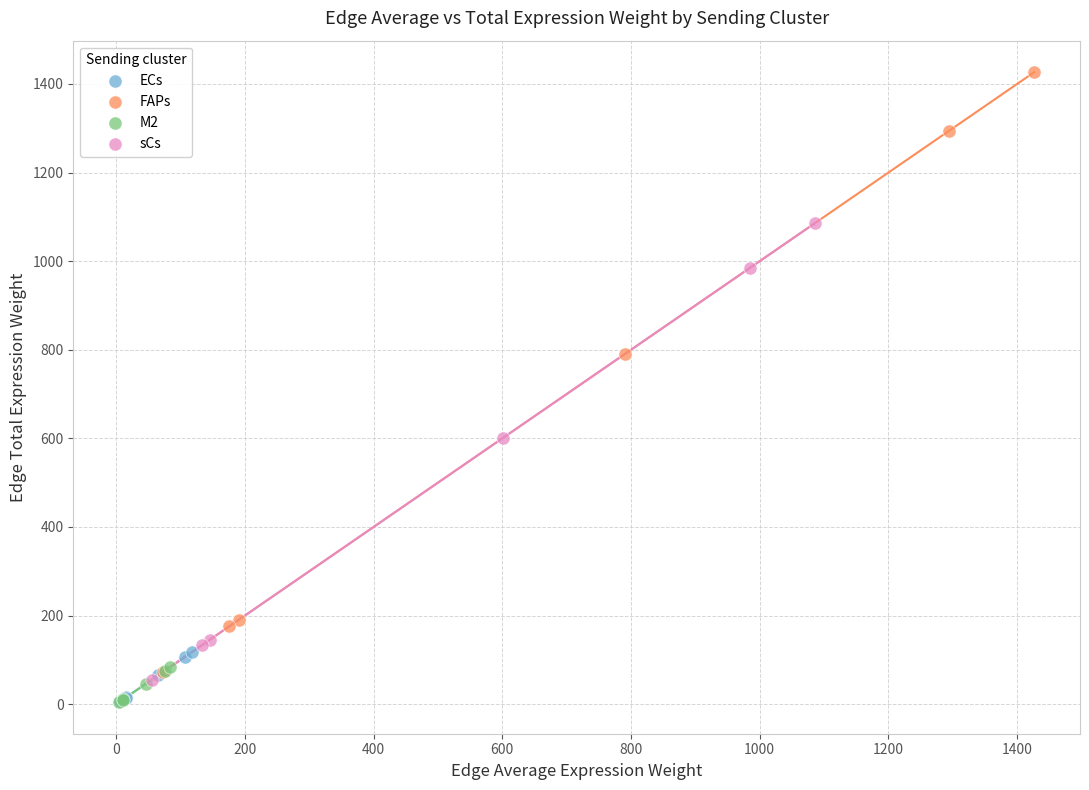

Which series reaches the maximum Y coordinate?

FAPs